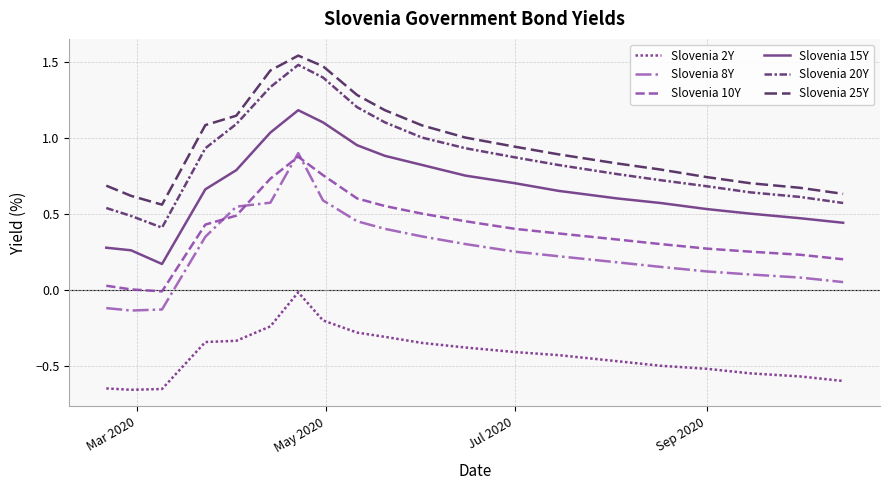

Does the chart display data point markers on the line(s)?

No